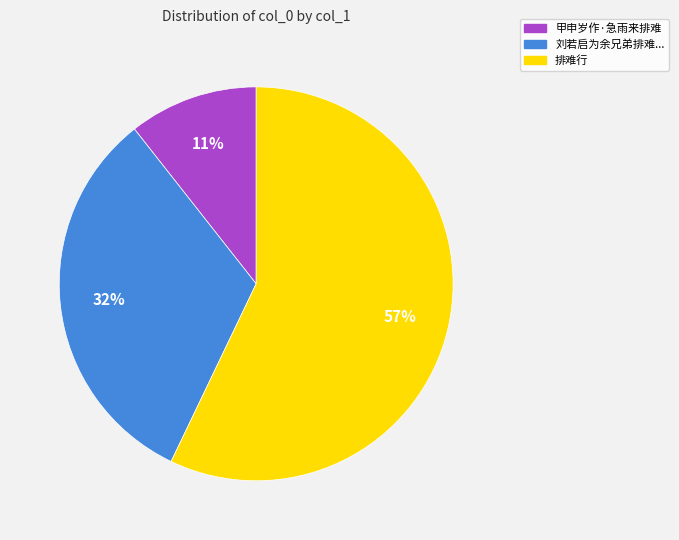

How many segments does this pie chart have?

3